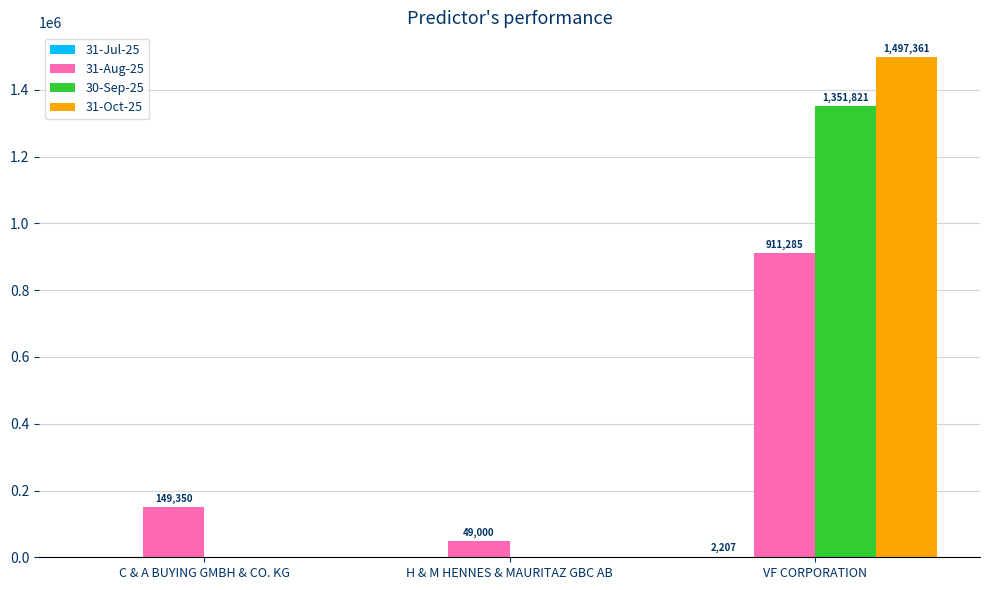

Between C & A BUYING GMBH & CO. KG and H & M HENNES & MAURITAZ GBC AB, which series saw the biggest shift?

31-Aug-25